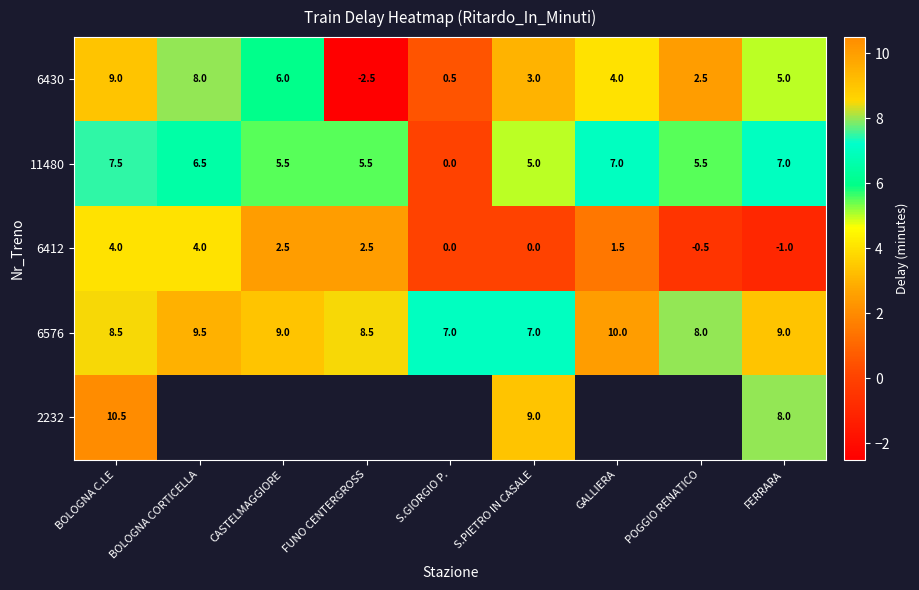

At which label does 11480 first exceed 5?

BOLOGNA C.LE